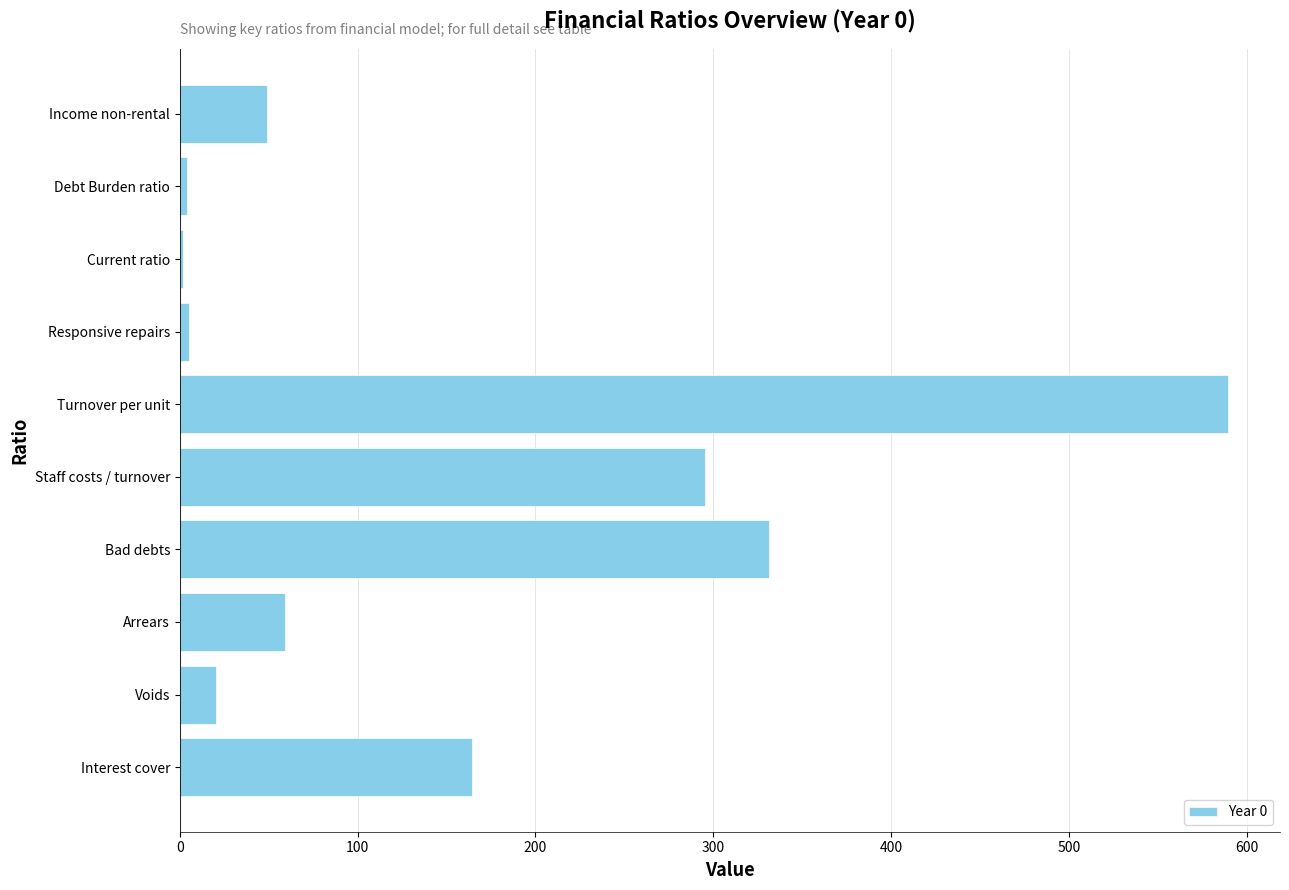

Read the value at Bad debts.

331.2